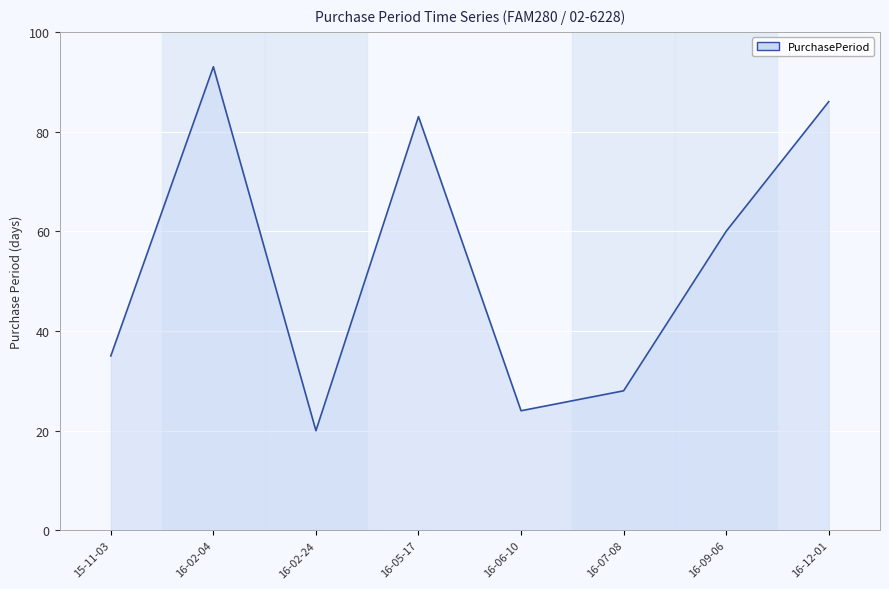

Which label corresponds to the largest value in the chart?

16-02-04